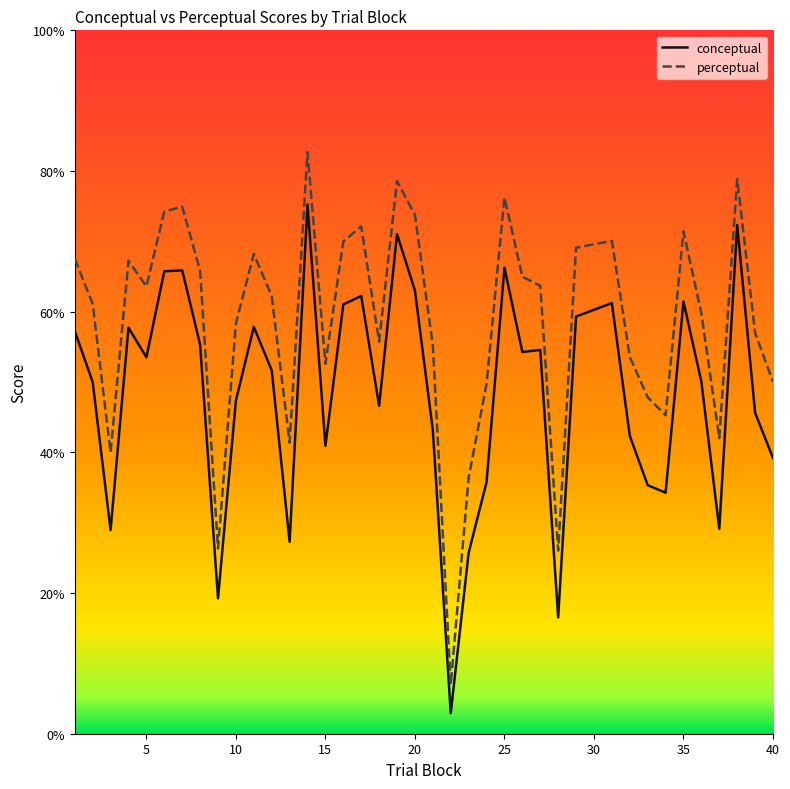

What is the difference between the second highest and second lowest values in the conceptual series?

55.8